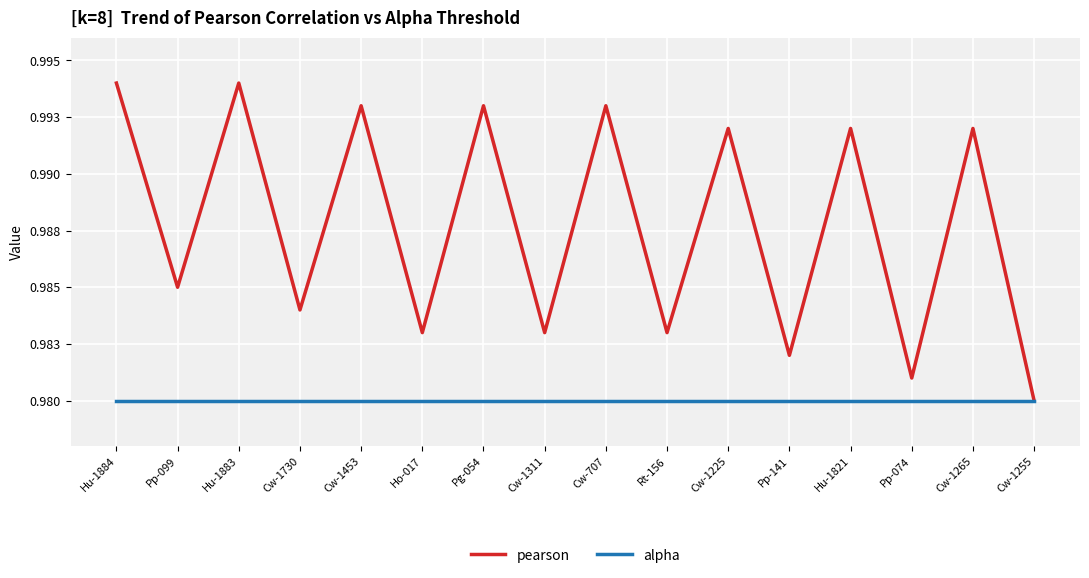

What is the label of the 16th point from the left?

Cw-1255